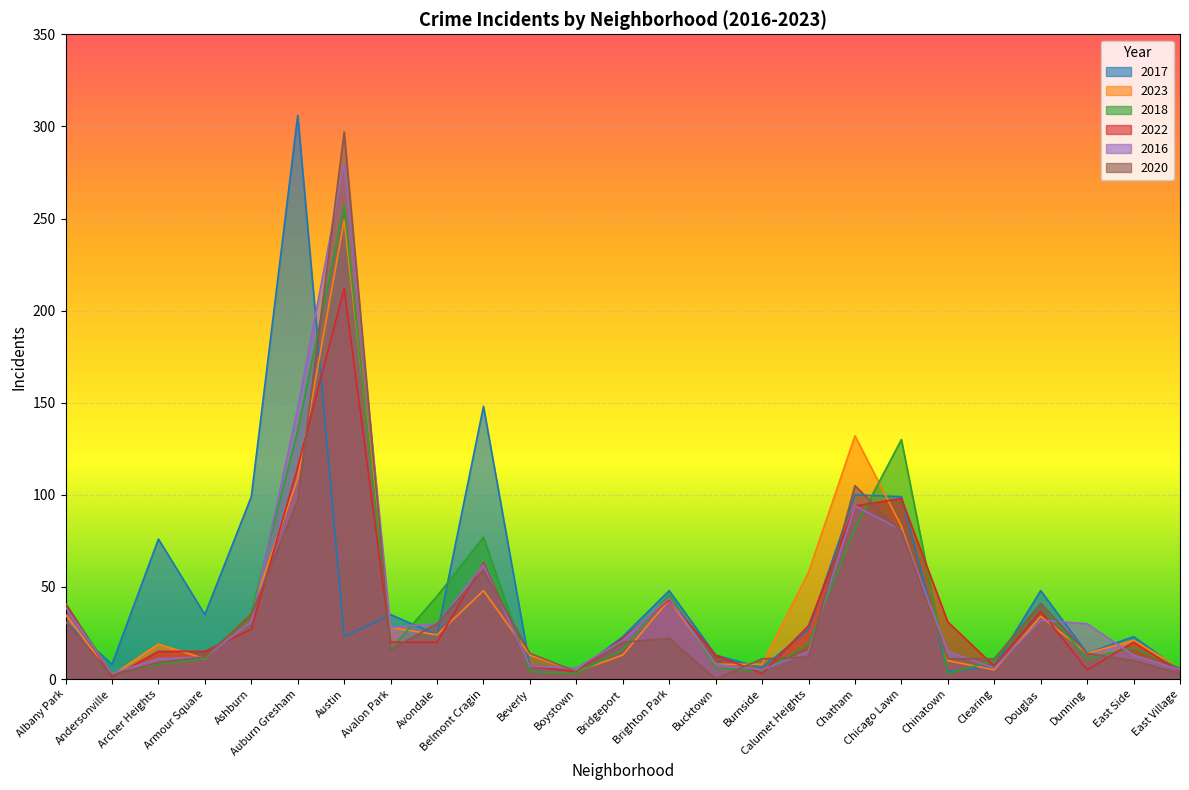

Which label corresponds to the largest value in the chart?

Auburn Gresham